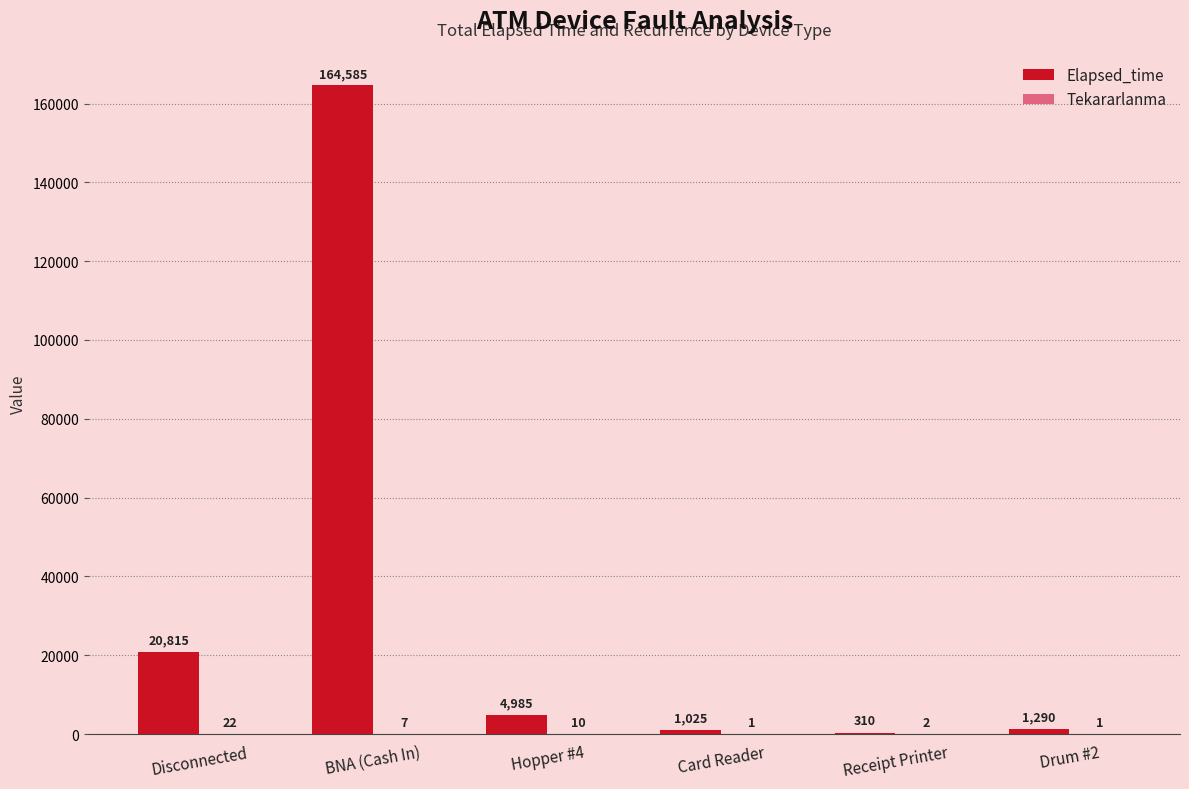

What is the total value across all series at Hopper #4?

4995